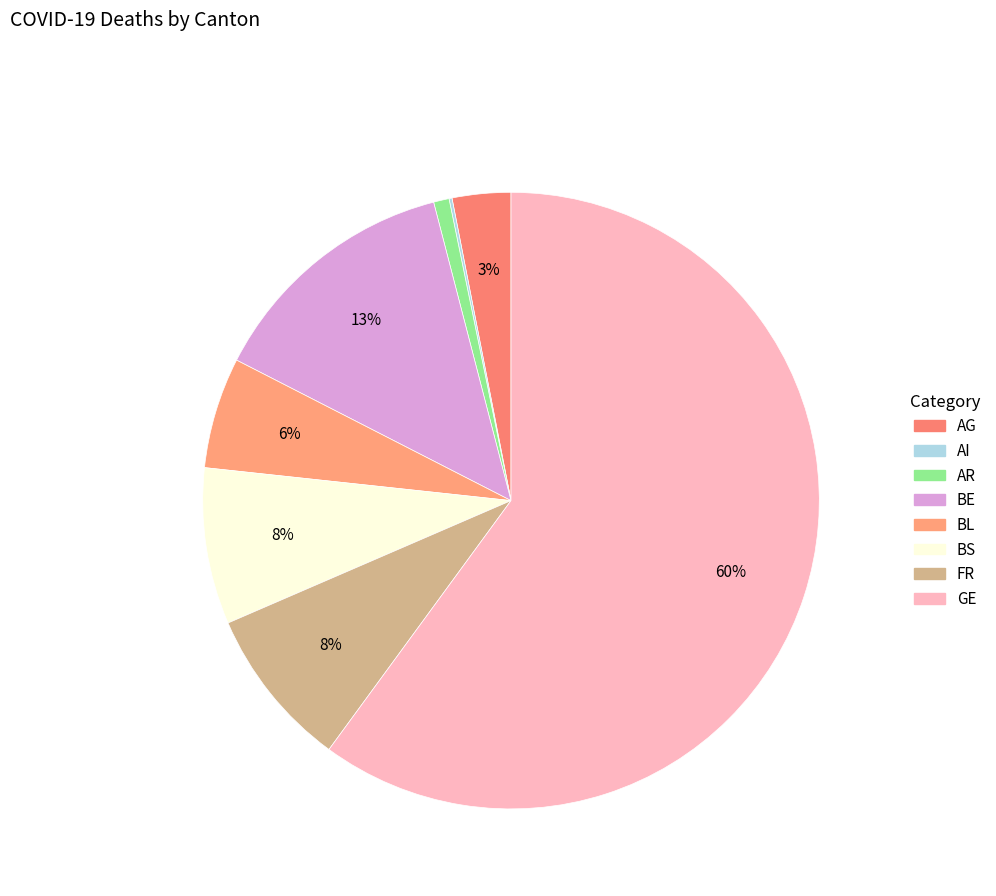

To the nearest percent, what is the average slice percentage?

12%